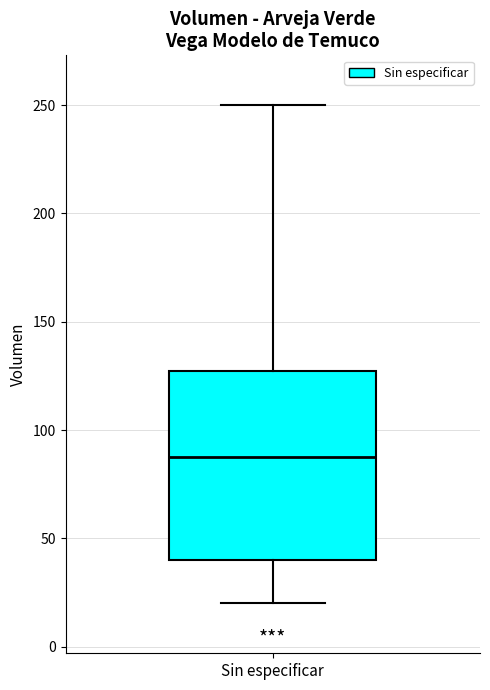

Transcribe this box plot: give where the median line is, the range the box spans, and where the two whiskers end, as read against the y-axis. The values are not printed on the chart, so give them approximately, as read against the axis.

median 90, box 40 to 130, whiskers 20 to 250